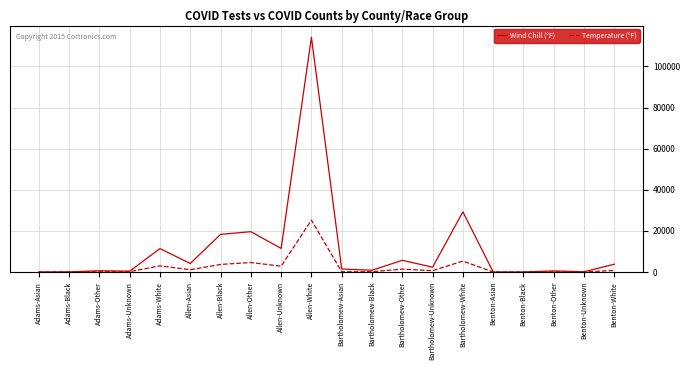

What is the total value across all series at Allen-White?

139434